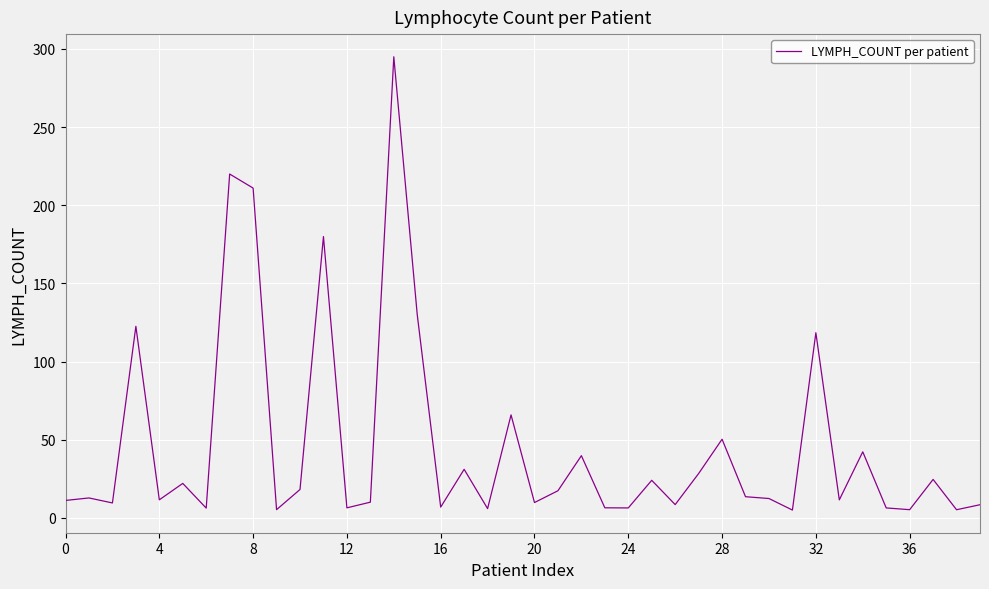

How many lines are shown in the chart?

1